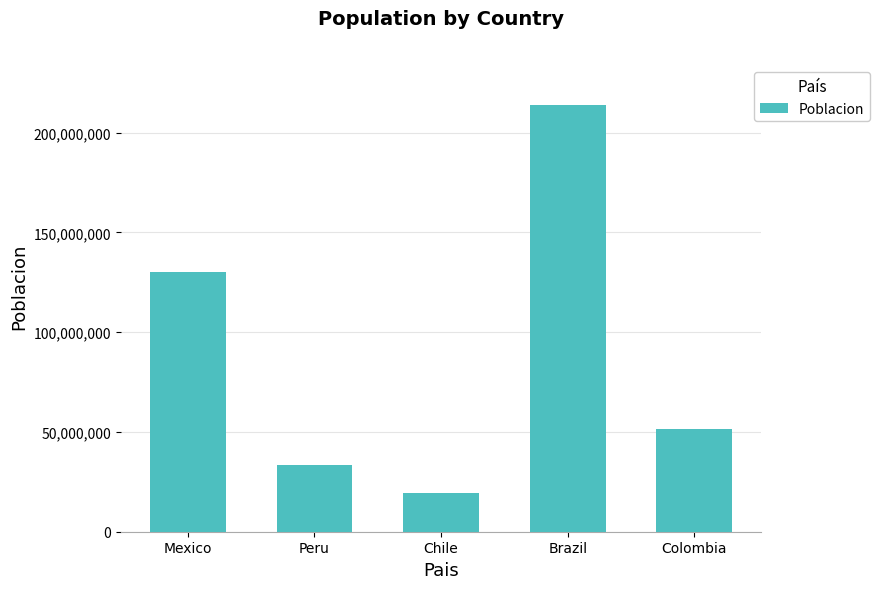

True or false: the data shows 7249970 at Chile.

False